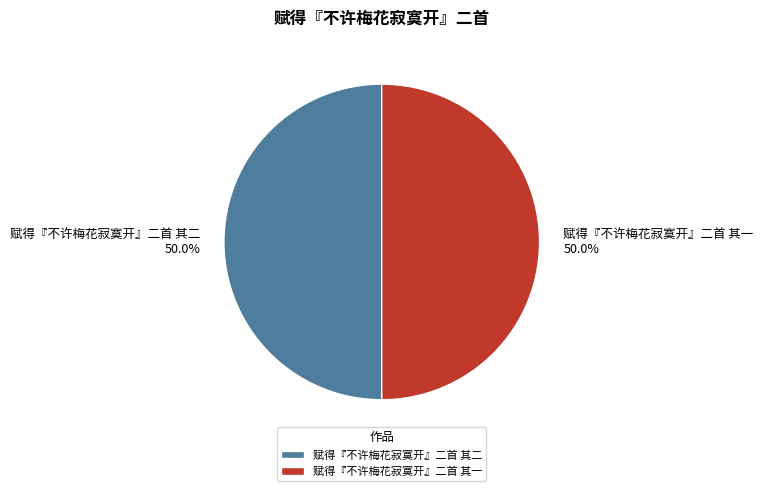

How many segments does this pie chart have?

2